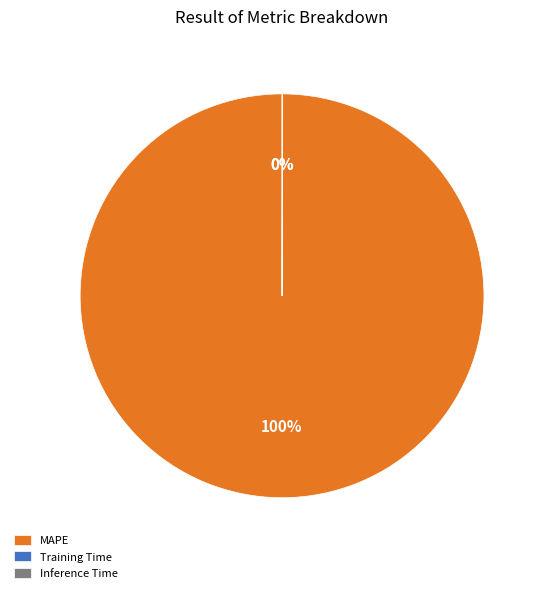

To the nearest percent, what portion does MAPE represent?

100%